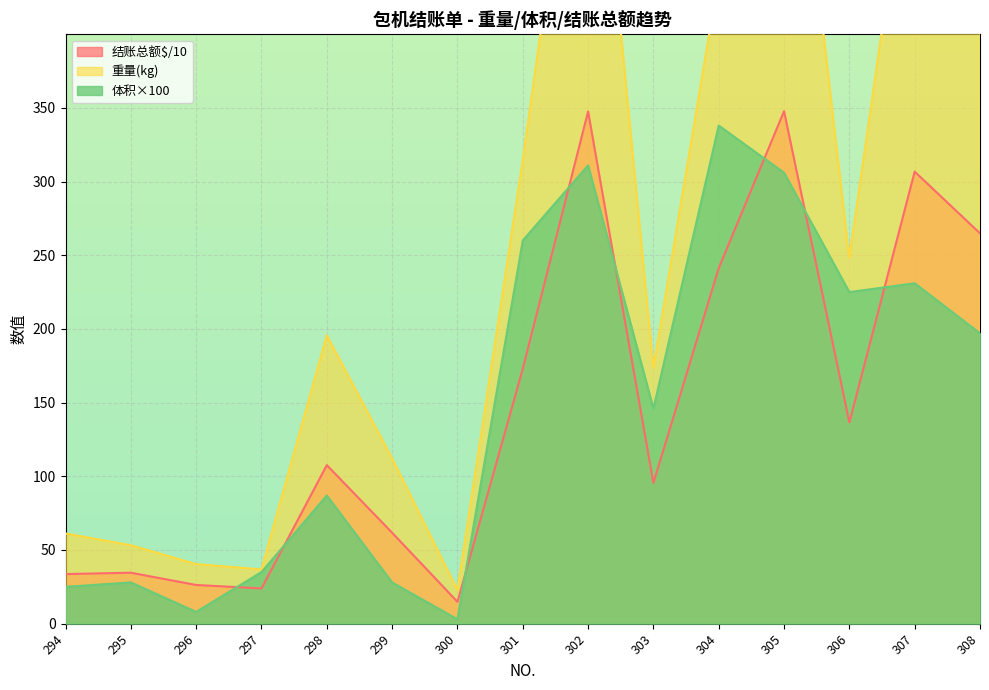

True or false: 结账总额$ has more than 1 interior local peaks.

True